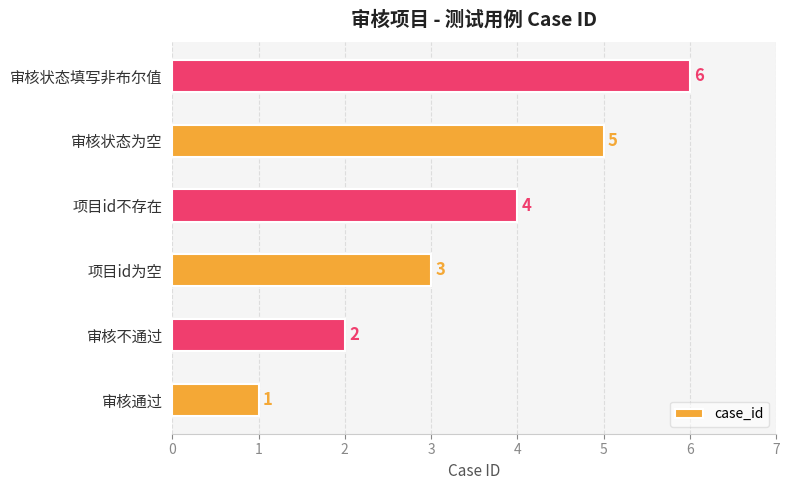

What is the difference between the values at 审核通过 and 审核状态填写非布尔值?

5